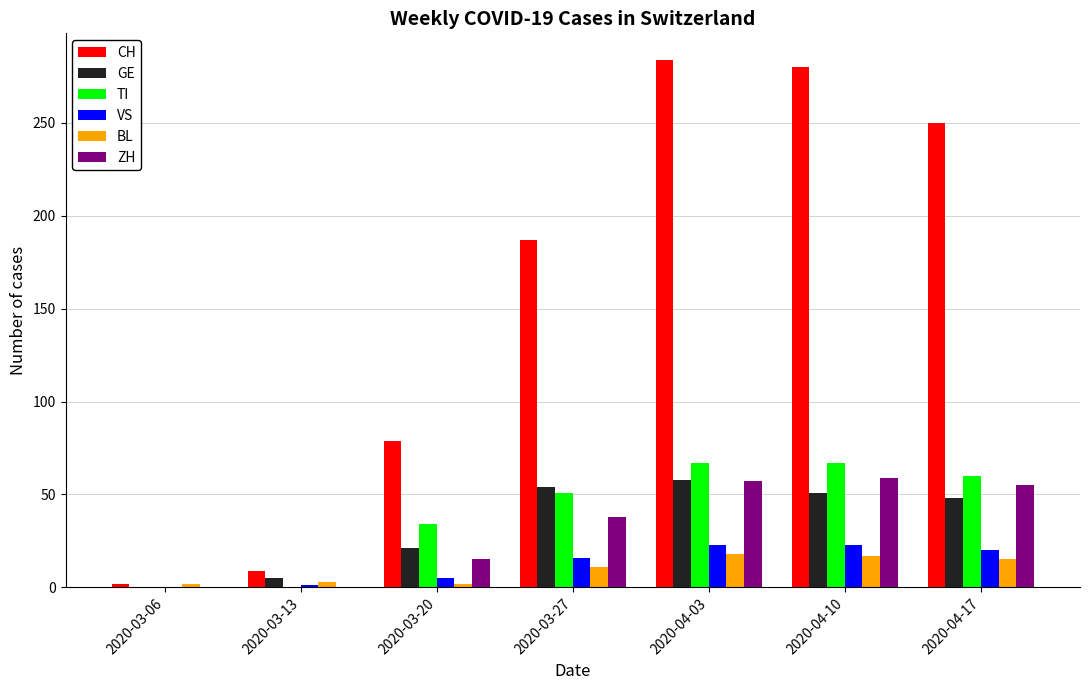

What is the sum of the GE values at 2020-03-06 and 2020-03-20?

21